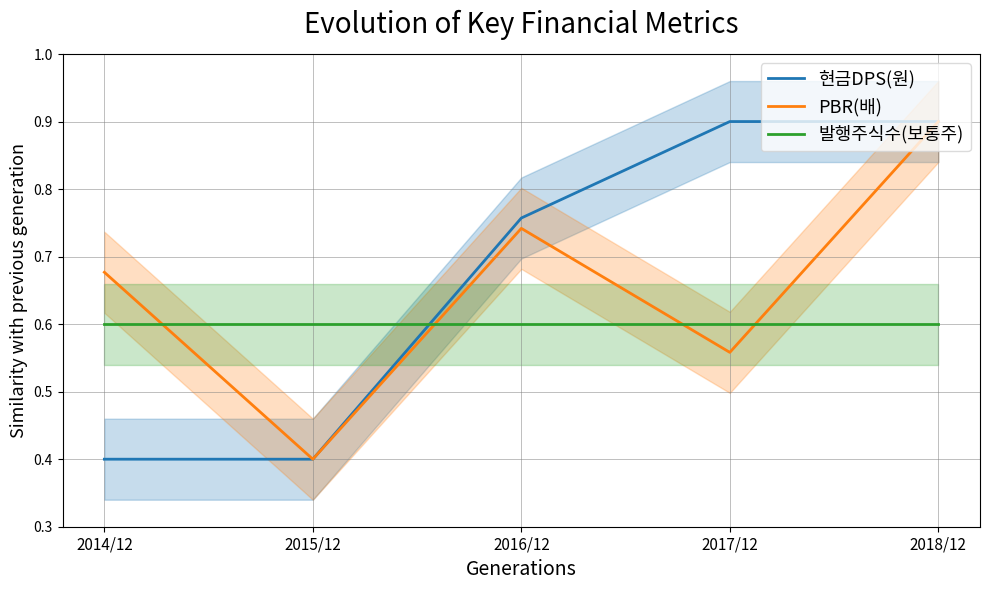

Between 2015/12 and 2018/12, which series saw the biggest shift?

현금DPS(원)